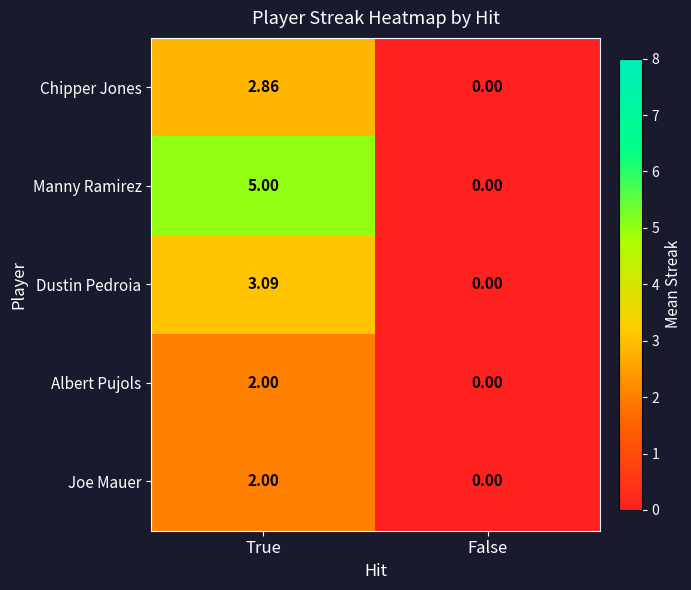

At which category does the chart reach its minimum across all series?

False